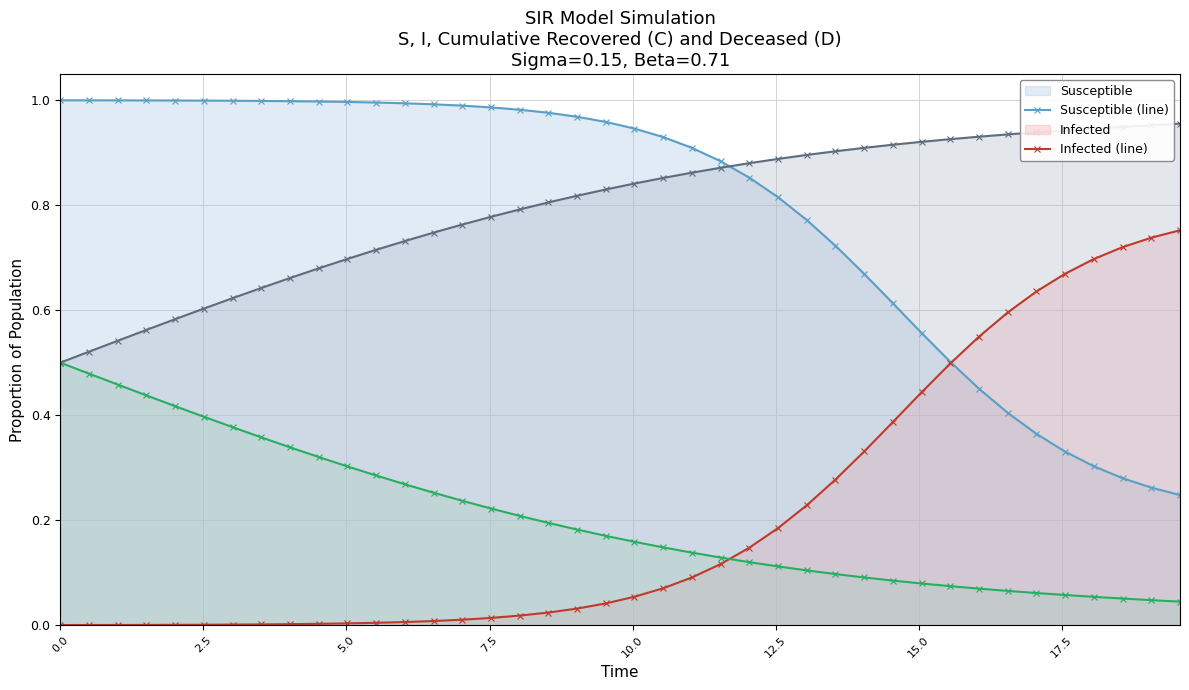

Reading left to right, transcribe all the data shown in this chart.

Susceptible (line): 1.0	1.0	1.0	1.0	1.0	1.0	1.0	1.0	1.0	1.0	1.0	1.0	1.0	1.0	1.0	1.0	1.0	1.0	1.0	1.0	0.9	0.9	0.9	0.9	0.9	0.8	0.8	0.7	0.7	0.6	0.6	0.5	0.5	0.4	0.4	0.3	0.3	0.3	0.3	0.2
Infected (line): 0.0	0.0	0.0	0.0	0.0	0.0	0.0	0.0	0.0	0.0	0.0	0.0	0.0	0.0	0.0	0.0	0.0	0.0	0.0	0.0	0.1	0.1	0.1	0.1	0.1	0.2	0.2	0.3	0.3	0.4	0.4	0.5	0.5	0.6	0.6	0.7	0.7	0.7	0.7	0.8
Cumulative Recovered (line): 0.5	0.5	0.5	0.4	0.4	0.4	0.4	0.4	0.3	0.3	0.3	0.3	0.3	0.3	0.2	0.2	0.2	0.2	0.2	0.2	0.2	0.1	0.1	0.1	0.1	0.1	0.1	0.1	0.1	0.1	0.1	0.1	0.1	0.1	0.1	0.1	0.1	0.1	0.0	0.0
Cumulative Deceased (line): 0.5	0.5	0.5	0.6	0.6	0.6	0.6	0.6	0.7	0.7	0.7	0.7	0.7	0.7	0.8	0.8	0.8	0.8	0.8	0.8	0.8	0.9	0.9	0.9	0.9	0.9	0.9	0.9	0.9	0.9	0.9	0.9	0.9	0.9	0.9	0.9	0.9	0.9	1.0	1.0